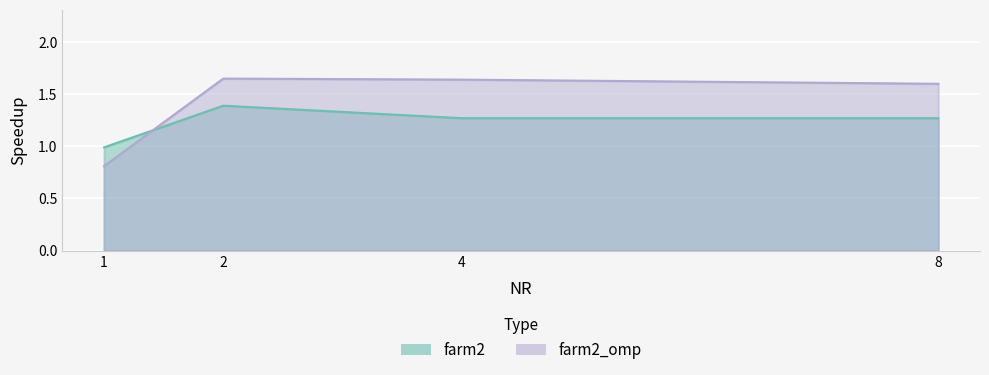

What is the sum of all farm2_omp values?

5.7